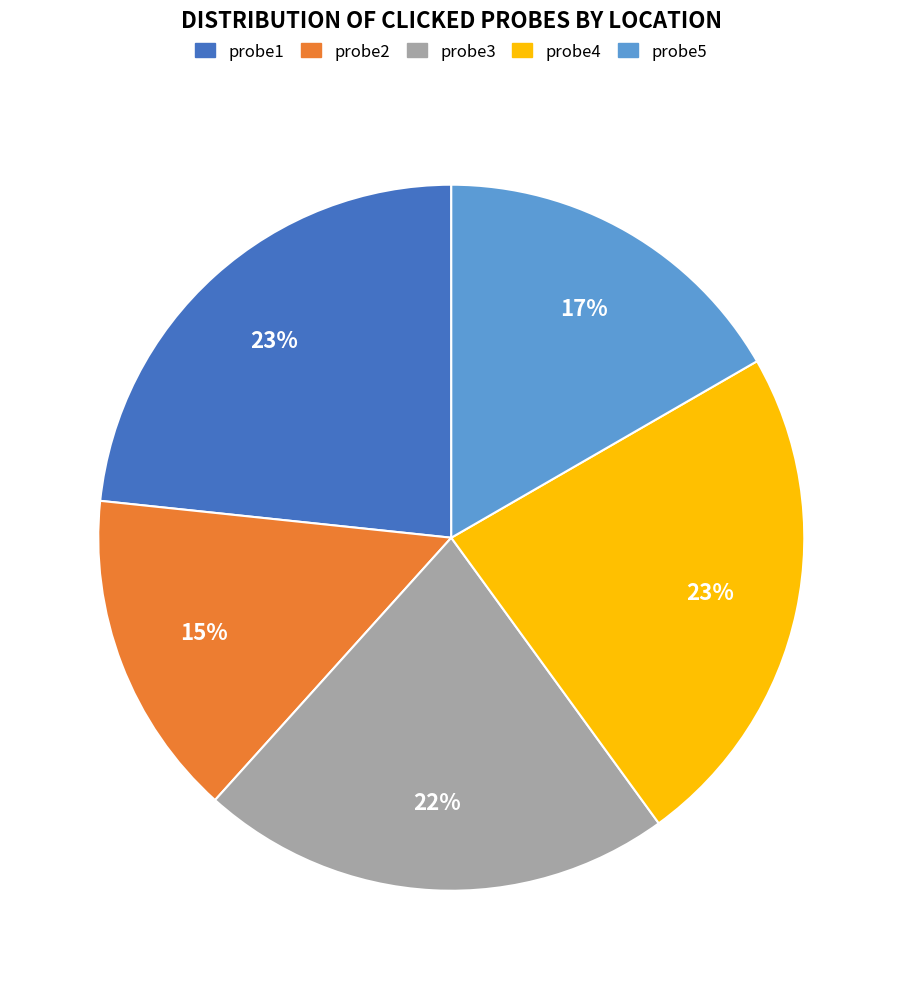

To the nearest percent, what percentage of the pie is probe5?

17%